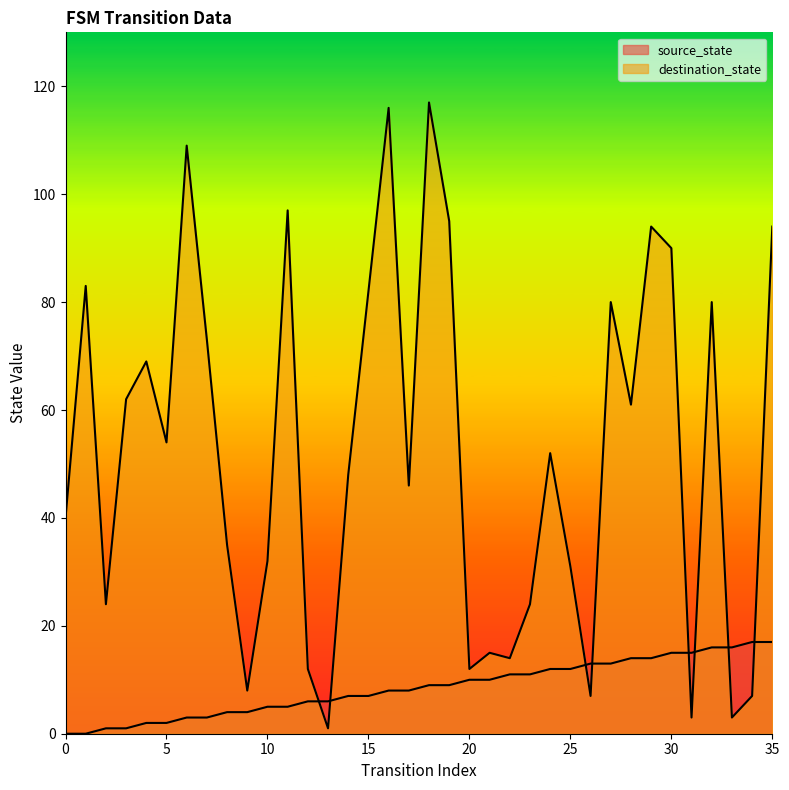

How many lines are shown in the chart?

2